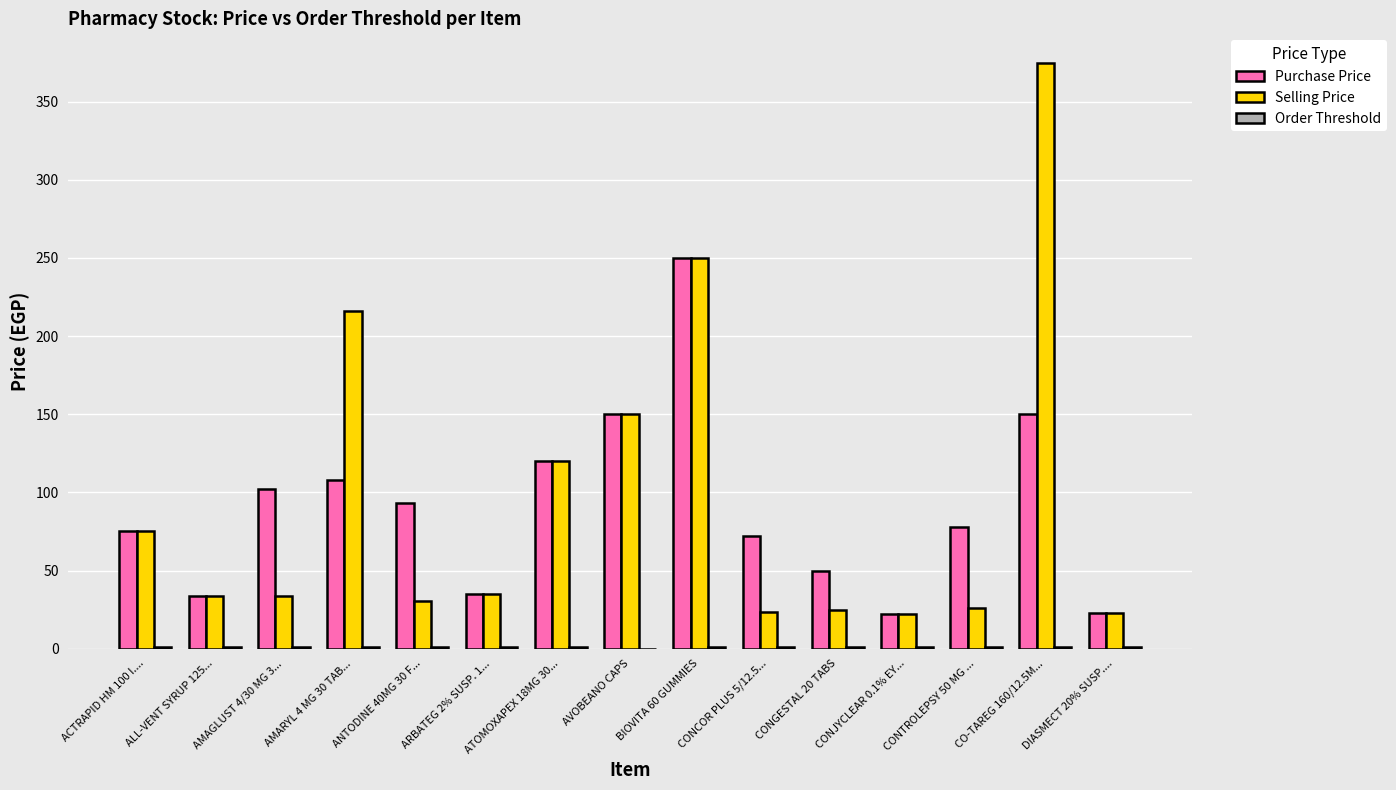

What is the greatest value displayed?

375.0